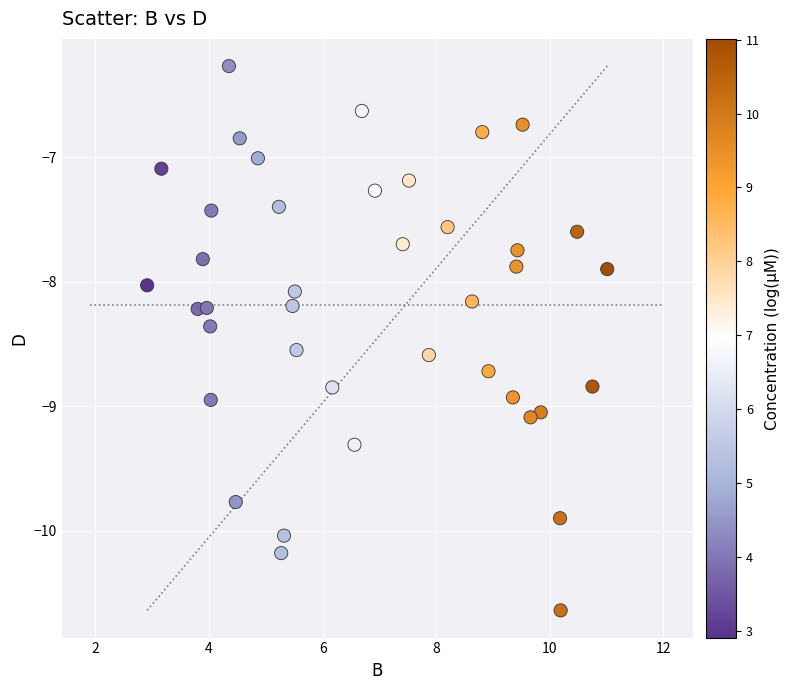

What is the range of Y values (max minus min)?

4.4